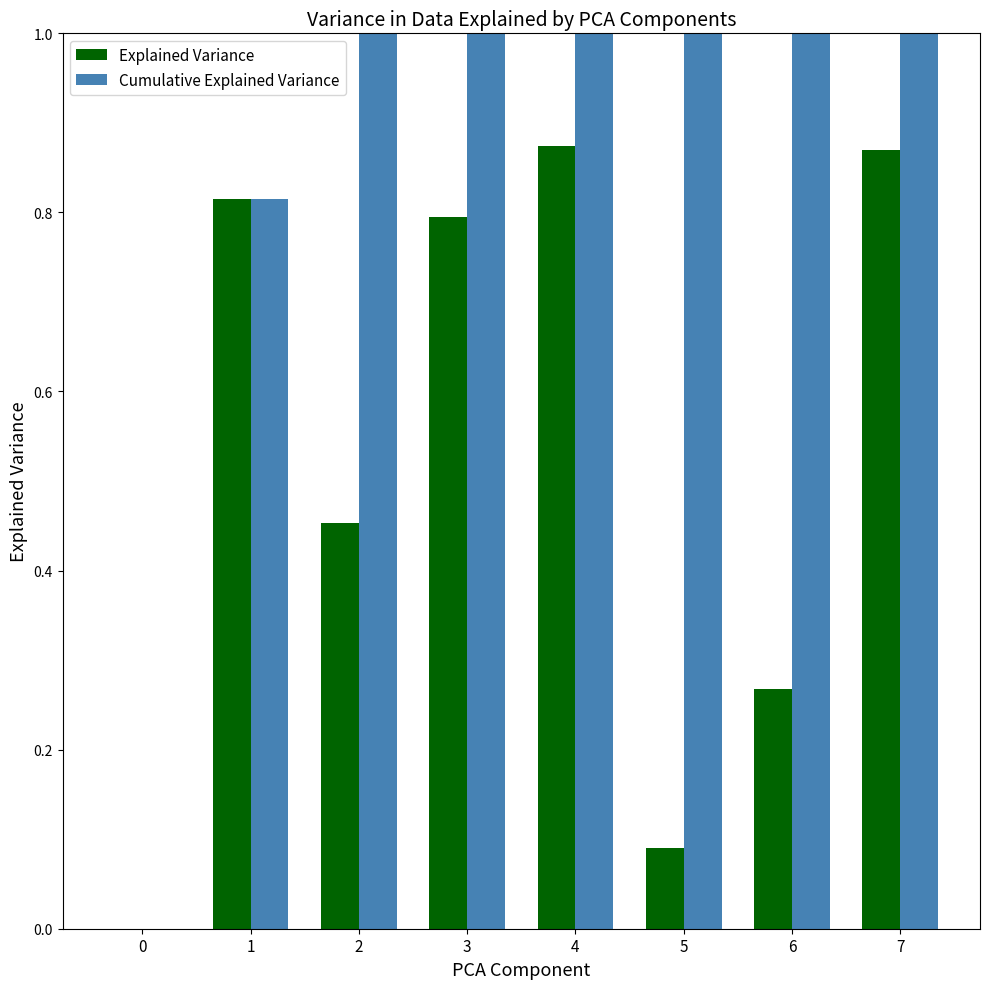

Which series has the largest total across all categories?

Cumulative Explained Variance